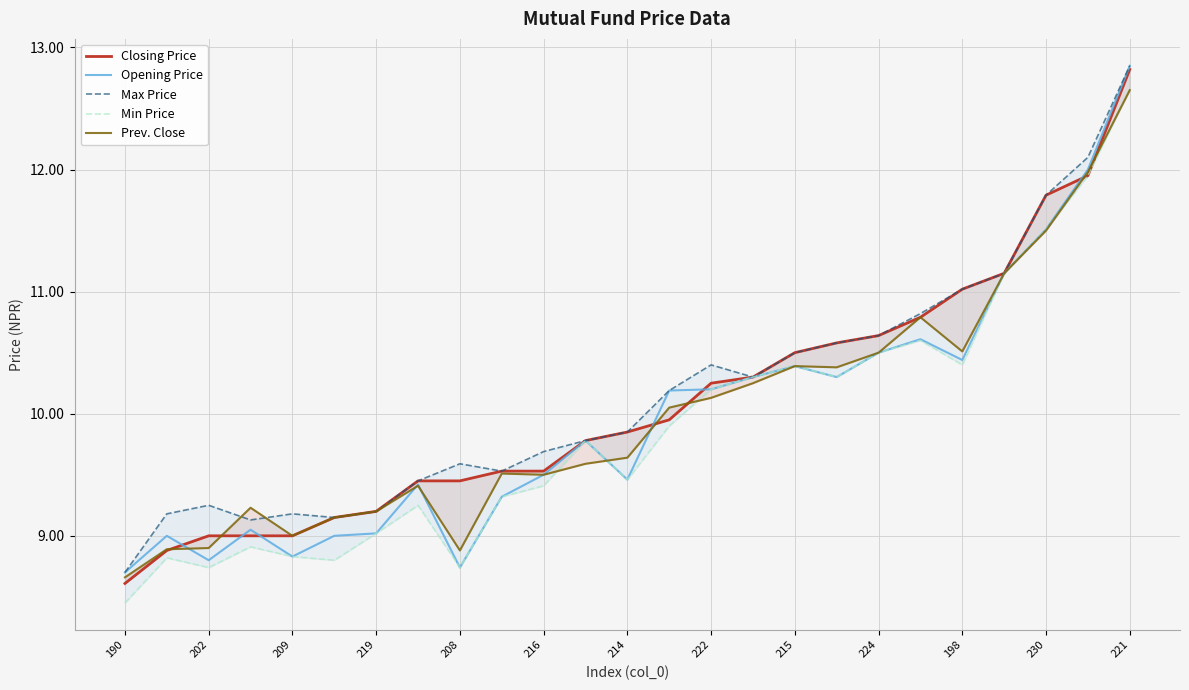

The value of Opening Price at 224 is 15.7. True or false?

False